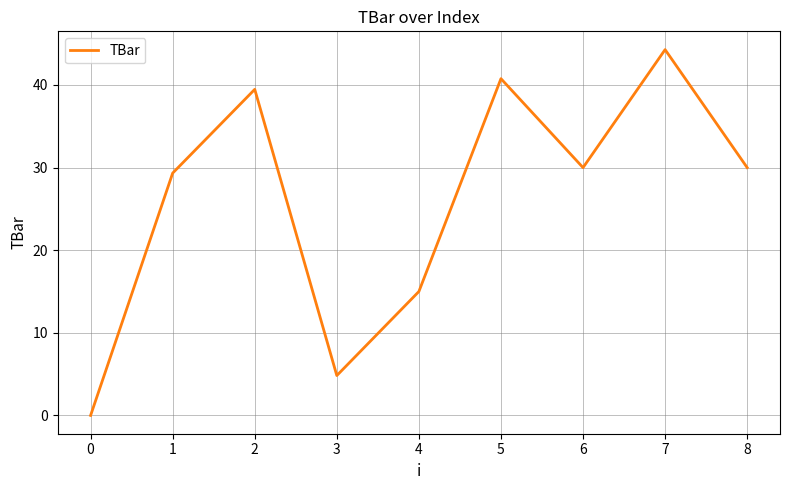

Reading left to right, what are all the values shown in this chart?

0=0.0	1=29.3	2=39.5	3=4.8	4=15.0	5=40.8	6=30.0	7=44.3	8=30.0